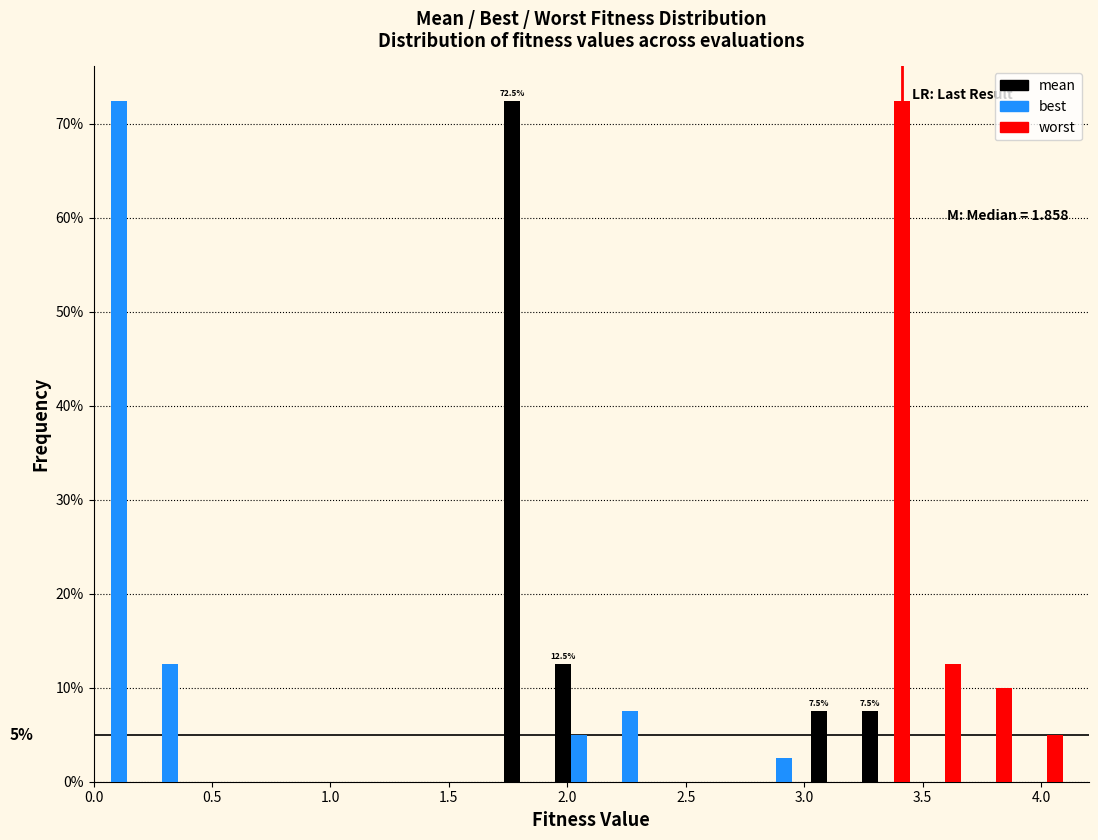

In the worst series, which range on the x-axis has the tallest bar?

3.25 to 3.45